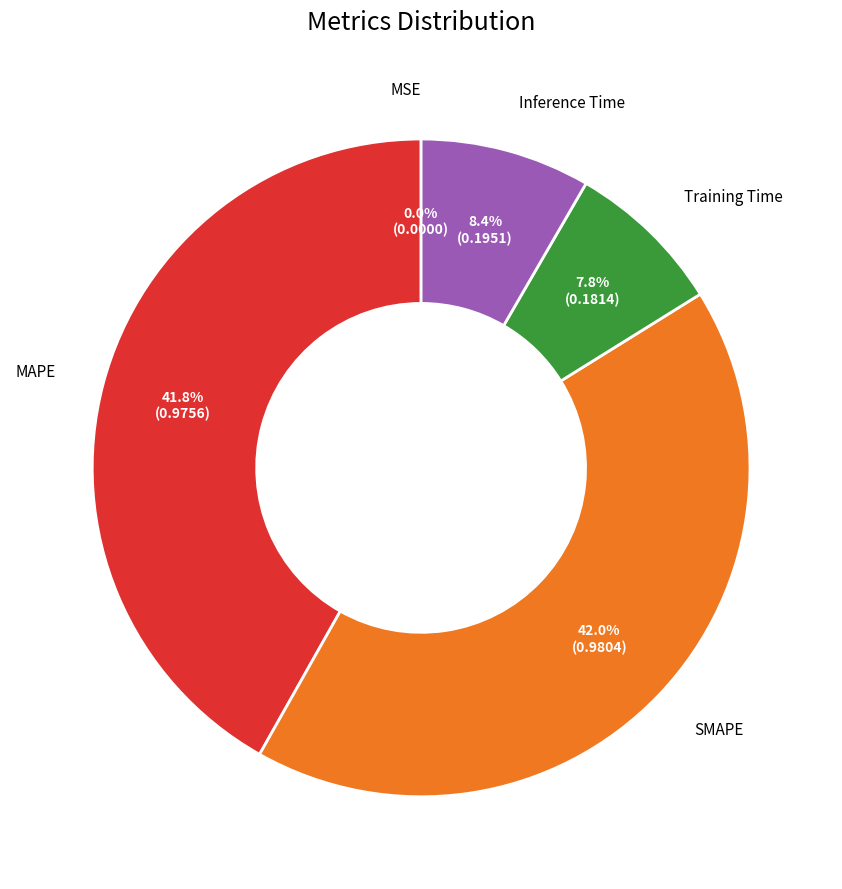

Does any single category account for the majority?

No